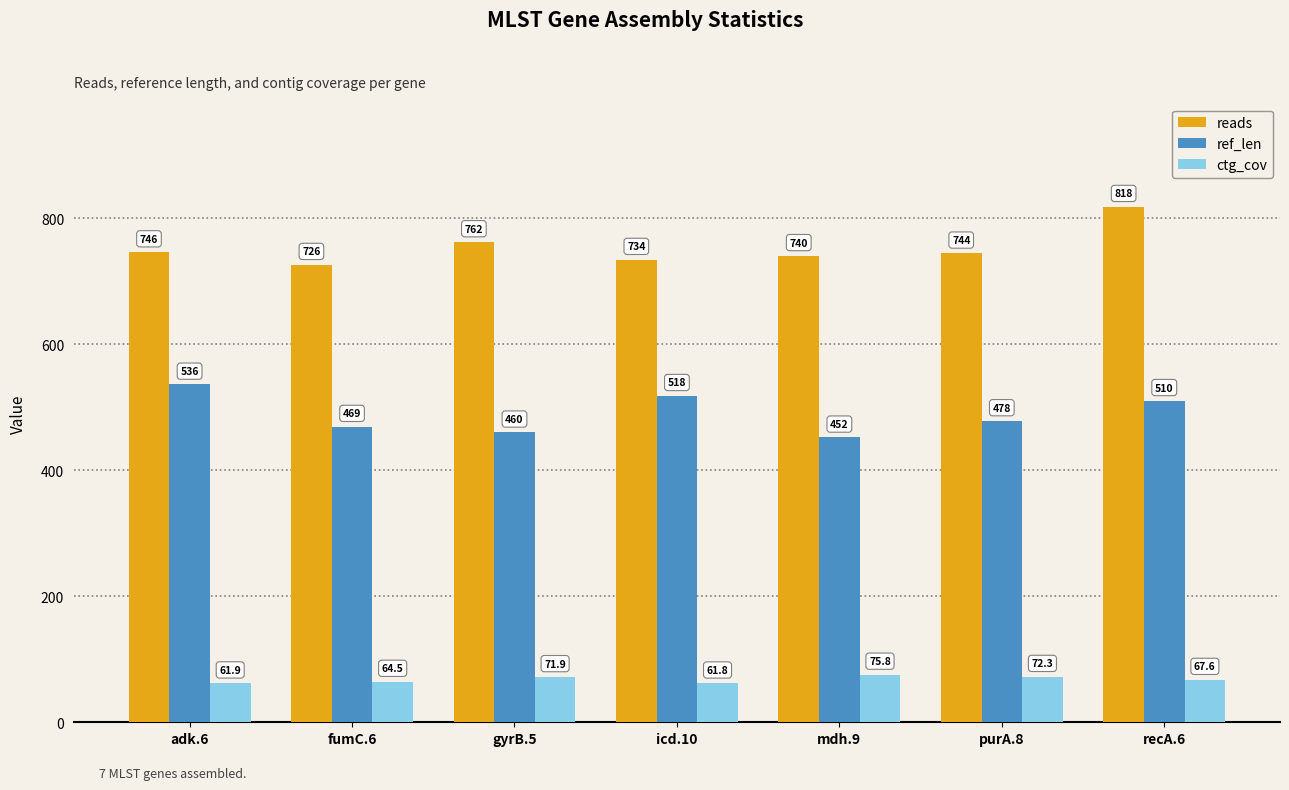

At which label does reads reach its minimum?

fumC.6